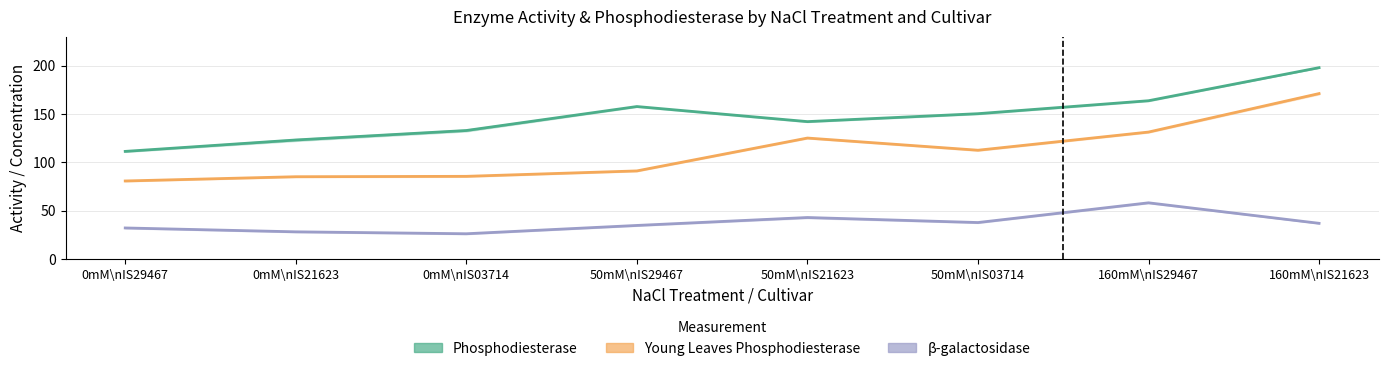

What is the difference between the β-galactosidase values at 0mM\nIS03714 and 50mM\nIS03714?

11.6